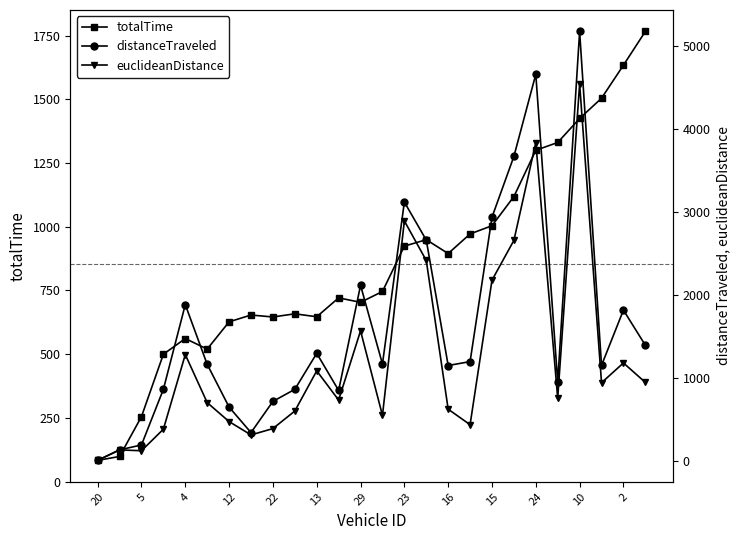

Reading right to left, transcribe all the data shown in this chart.

totalTime: 1766.1	1633.7	1504.1	1424.7	1330.4	1299.9	1118.3	1003.9	971.7	894.7	949.1	923.9	745.9	703.4	720.8	646.8	658.3	645.9	653.6	626.8	519.9	561.3	499.8	255.0	98.6	83.3
distanceTraveled: 1394.4	1817.5	1151.7	5175.2	951.1	4659.4	3670.0	2936.8	1197.3	1149.9	2661.3	3119.5	1168.1	2116.4	850.0	1296.9	862.9	718.0	341.8	648.9	1163.9	1883.7	863.3	192.9	133.6	7.2
euclideanDistance: 946.5	1181.0	942.3	4544.2	755.8	3836.8	2657.6	2178.3	436.9	623.8	2415.6	2892.1	548.7	1568.0	733.8	1085.6	601.6	390.2	313.8	474.3	703.0	1281.8	382.7	123.0	133.5	7.2